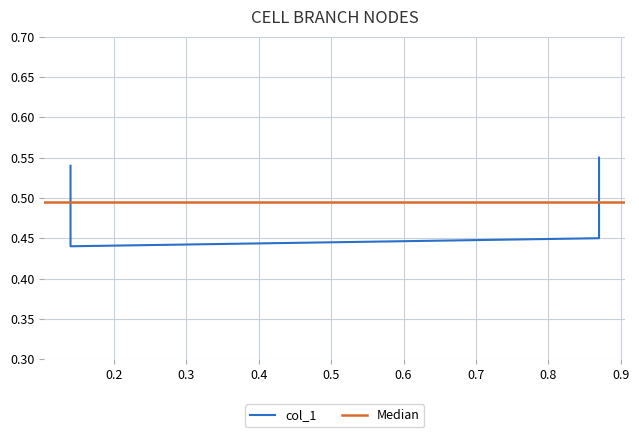

Reading left to right, extract all data points from this chart.

0.14=0.5	0.14=0.4	0.87=0.5	0.87=0.6